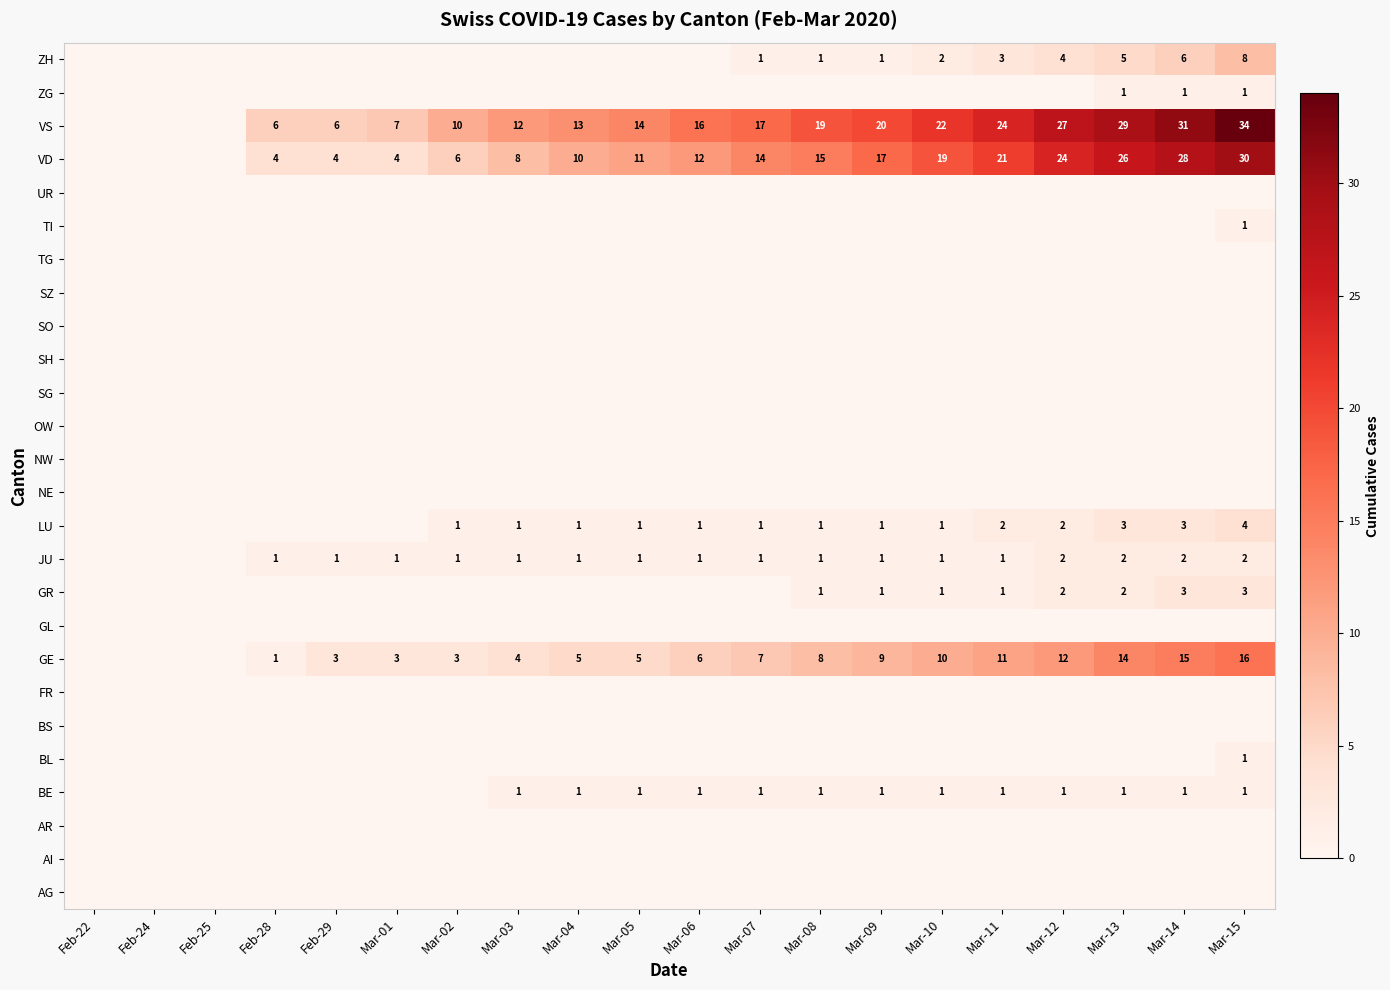

Between Mar-13 and Mar-10, which is larger?

Mar-13